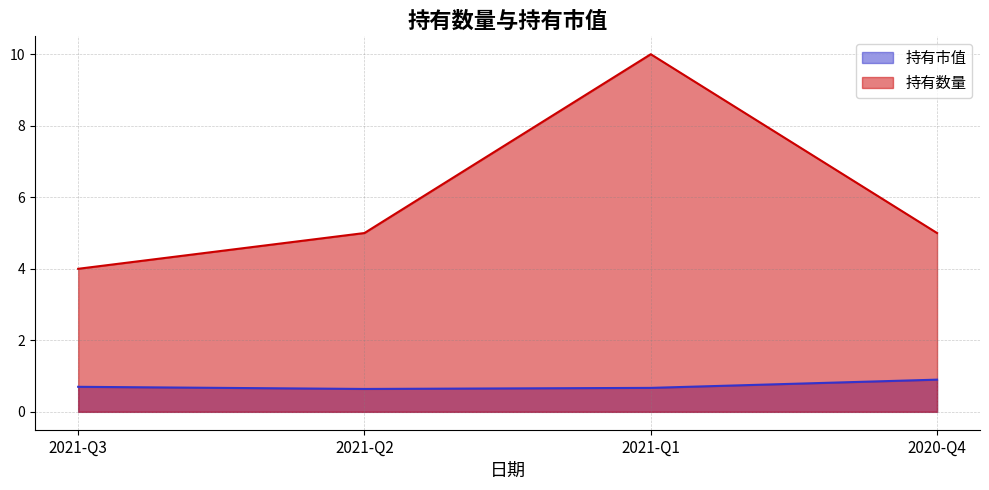

Reading left to right, list all the values displayed in this chart.

持有市值: 0.7	0.6	0.7	0.9
持有数量: 4.0	5.0	10.0	5.0